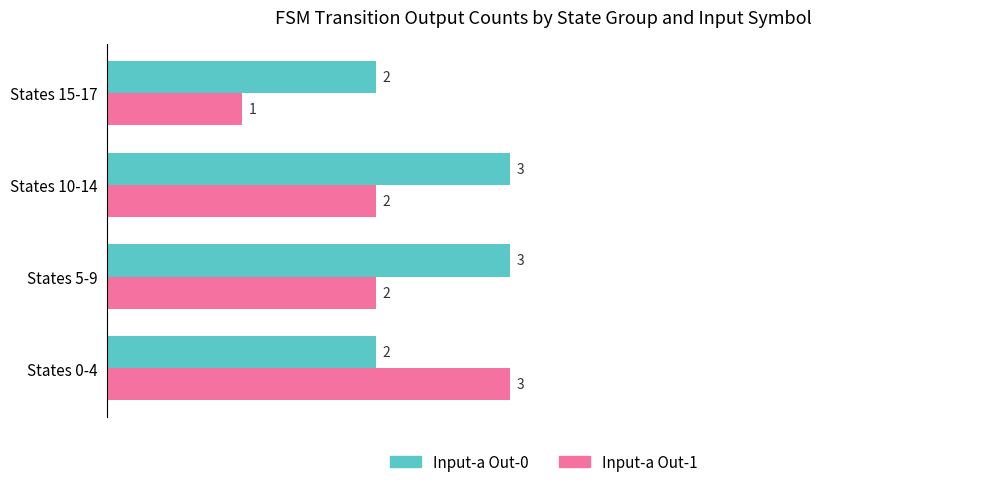

The Input-a Out-1 series shows 1 at States 0-4. True or false?

False